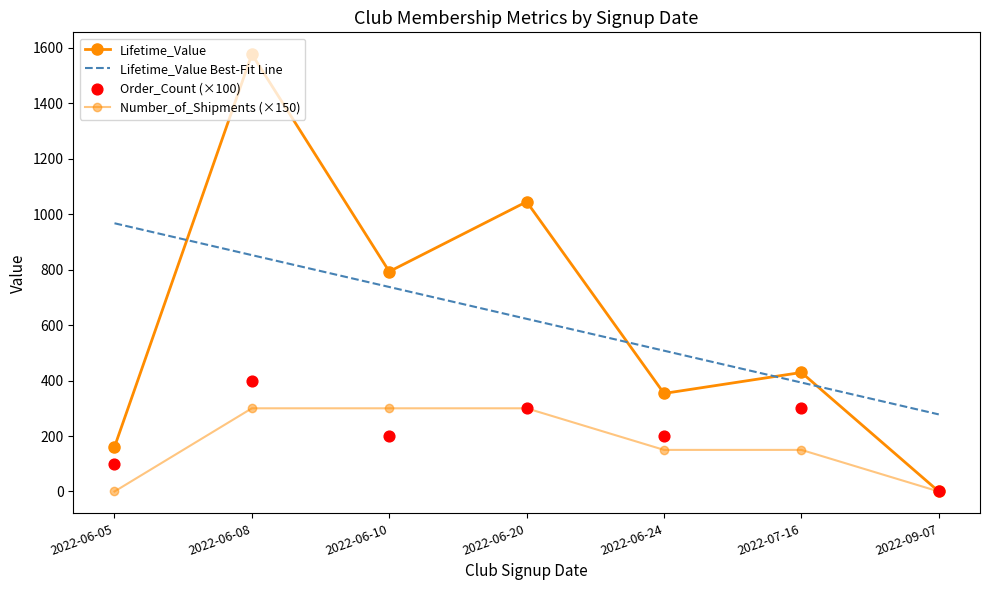

At how many categories does at least one series exceed 776?

3